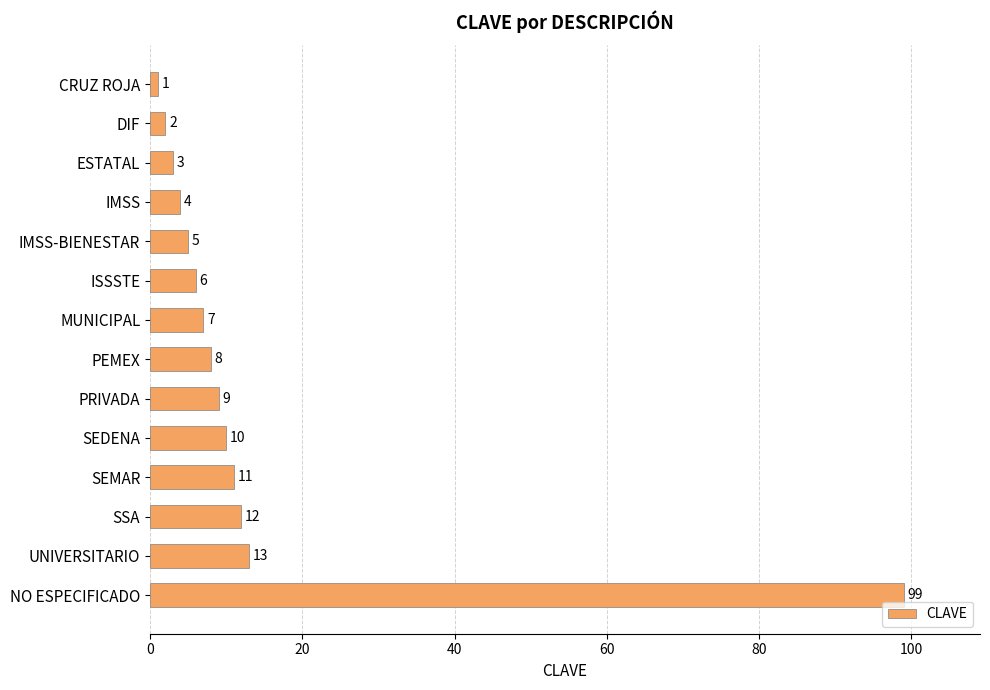

Where is the data nearest to the value 50?

UNIVERSITARIO